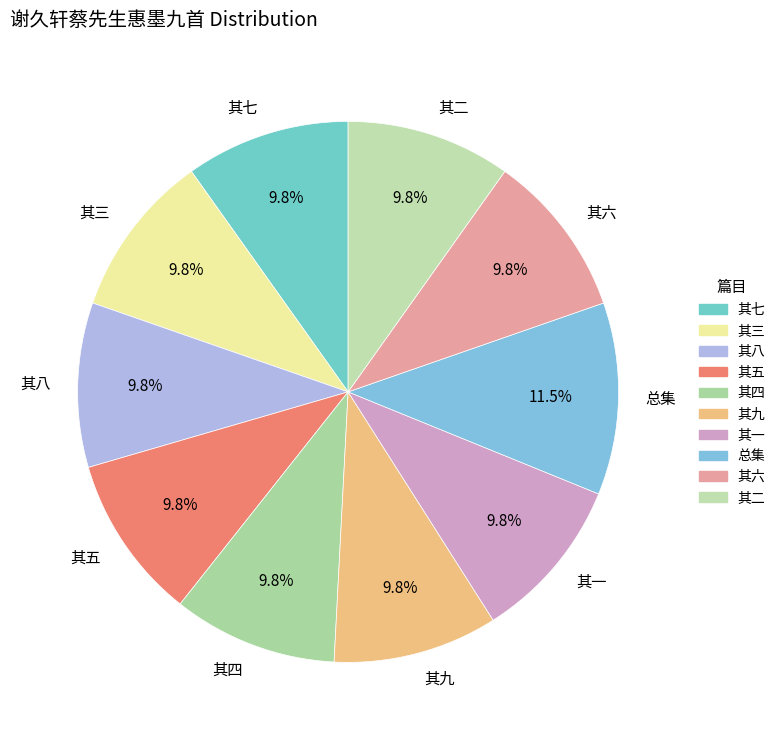

Does any single category account for the majority?

No